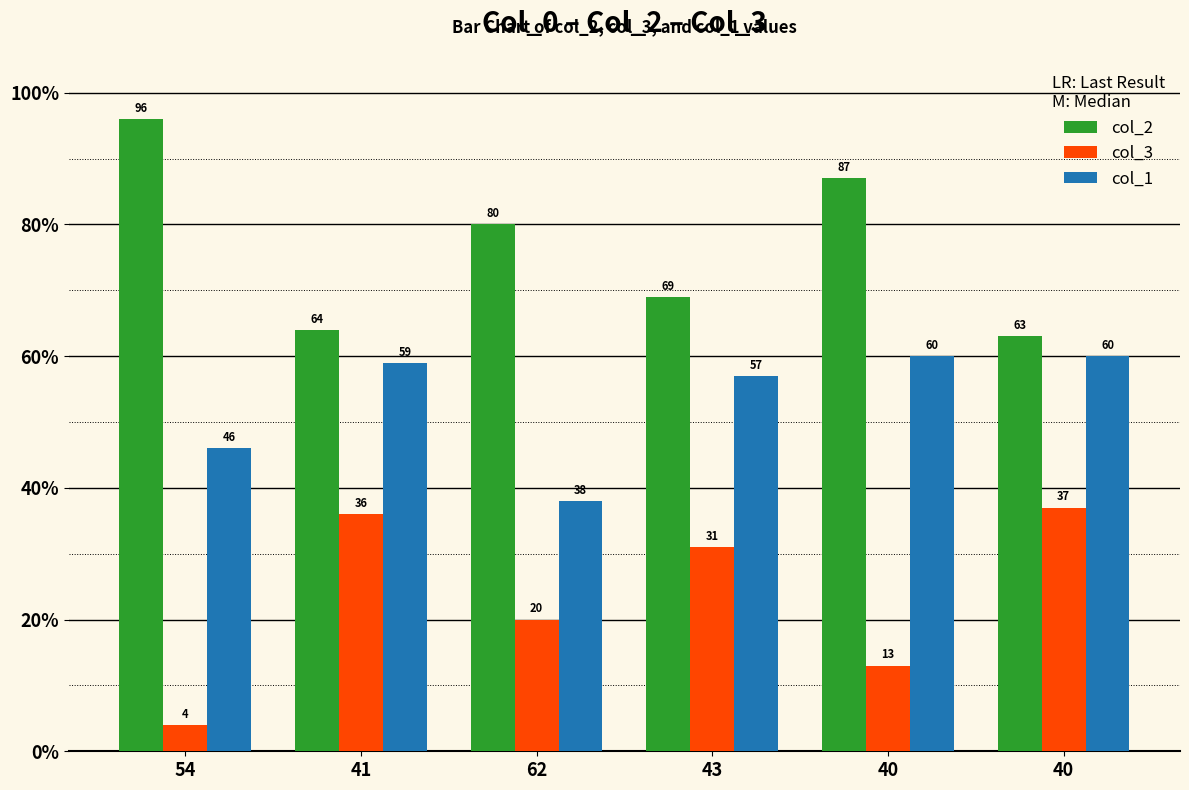

How many bars are there in total?

18